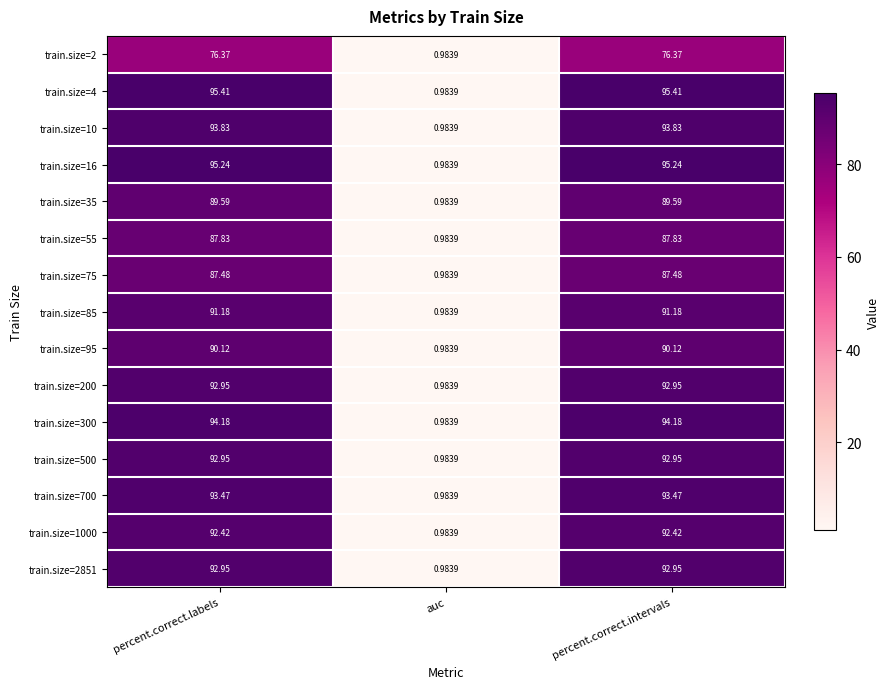

How many data points in train.size=2851 are above 92?

2